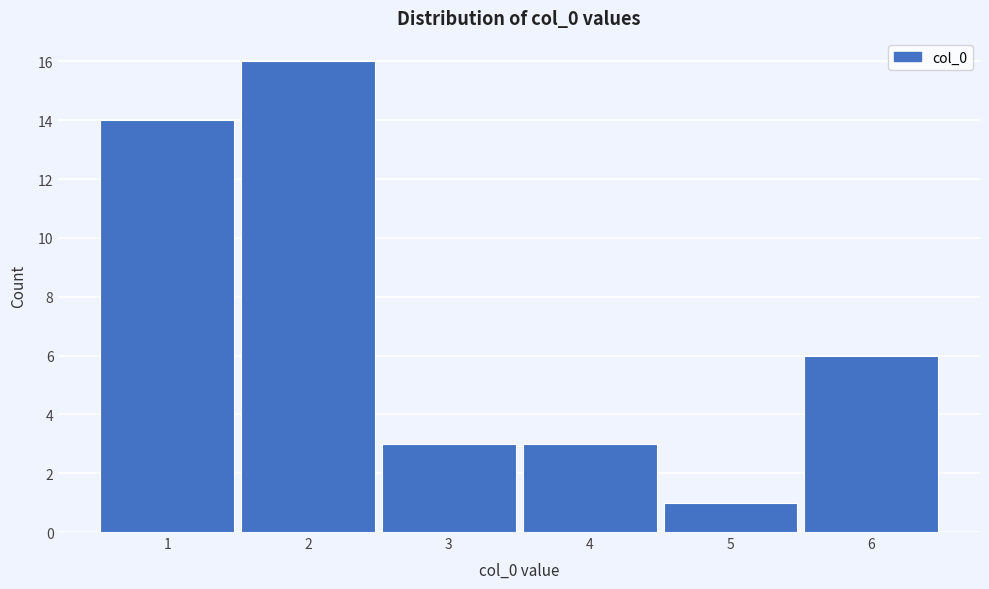

What is the height of the bar covering 3.5 to 4.5 on the x-axis? The values are not printed on the chart, so give them approximately, as read against the axis.

3